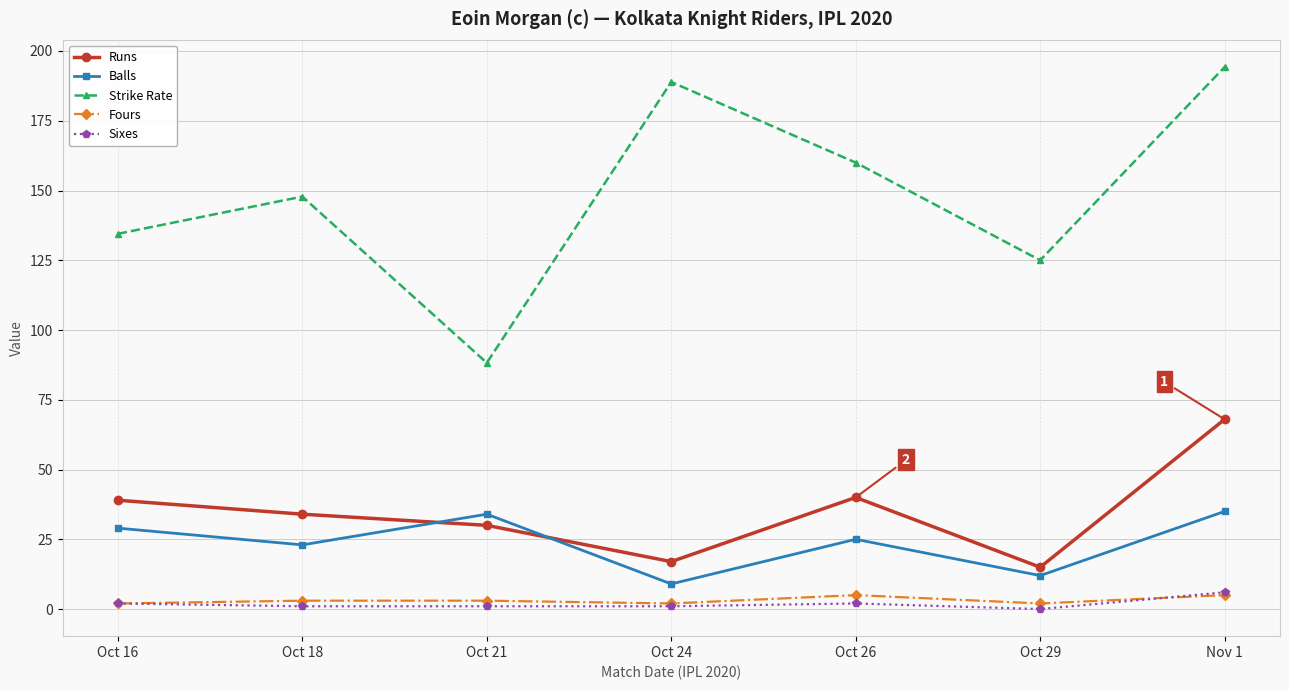

At Oct 21, list the series in order from largest to smallest.

Strike Rate, Balls, Runs, Fours, Sixes